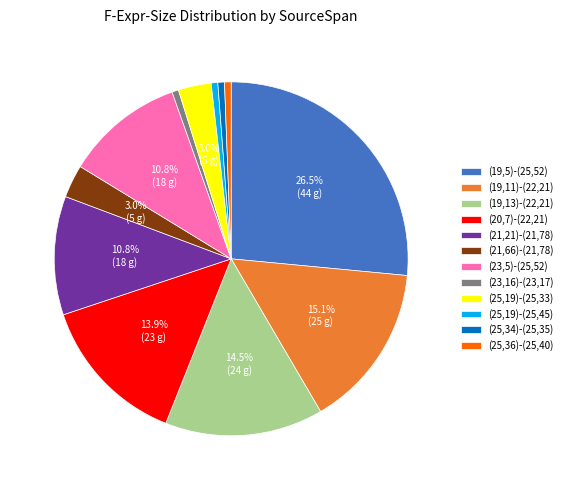

Does (19,11)-(22,21) account for over 50% of the chart?

No